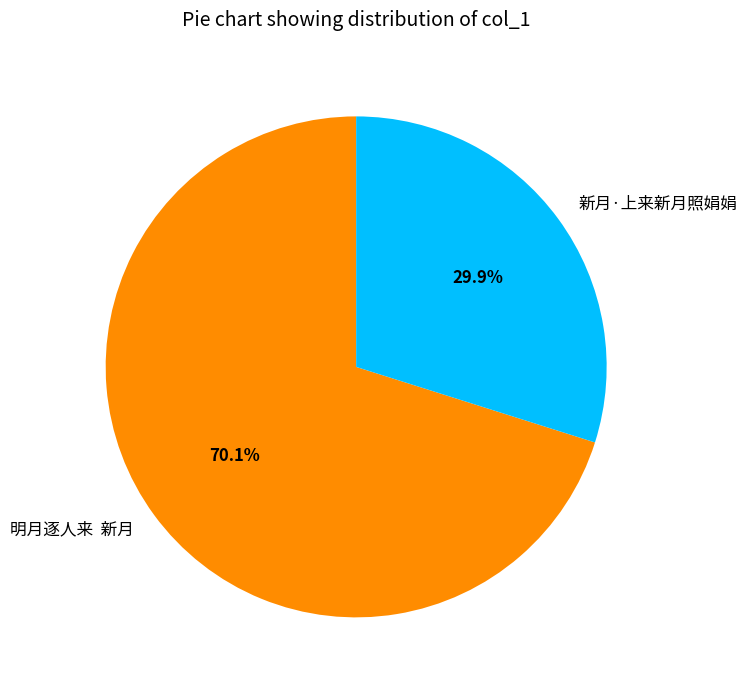

Does any single category account for the majority?

Yes